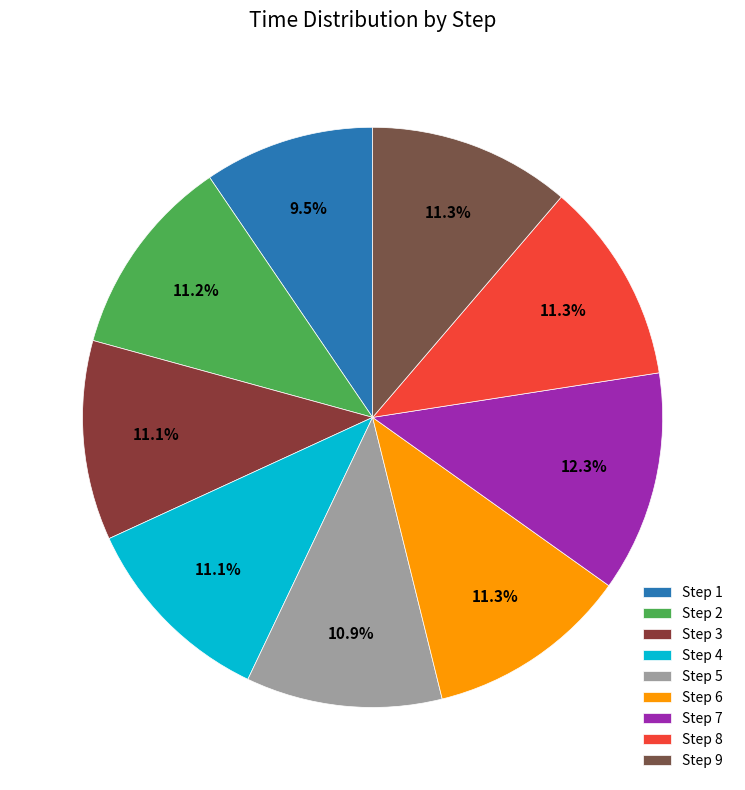

How many segments does this pie chart have?

9